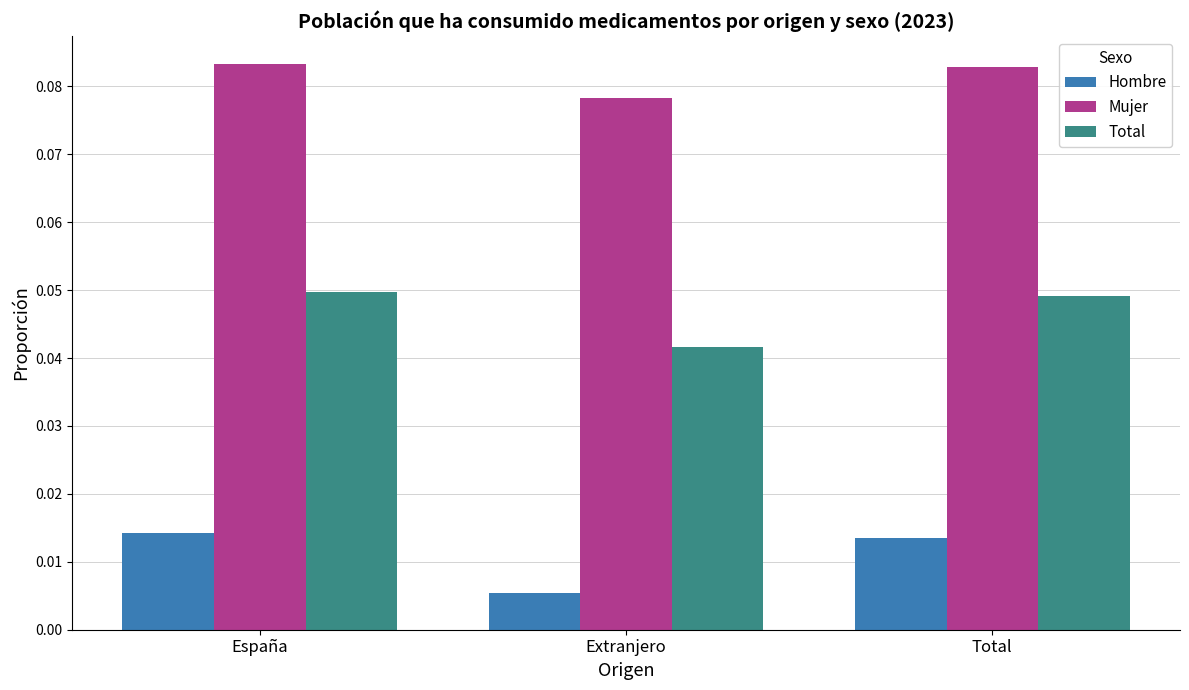

At which label does Hombre reach its peak?

España